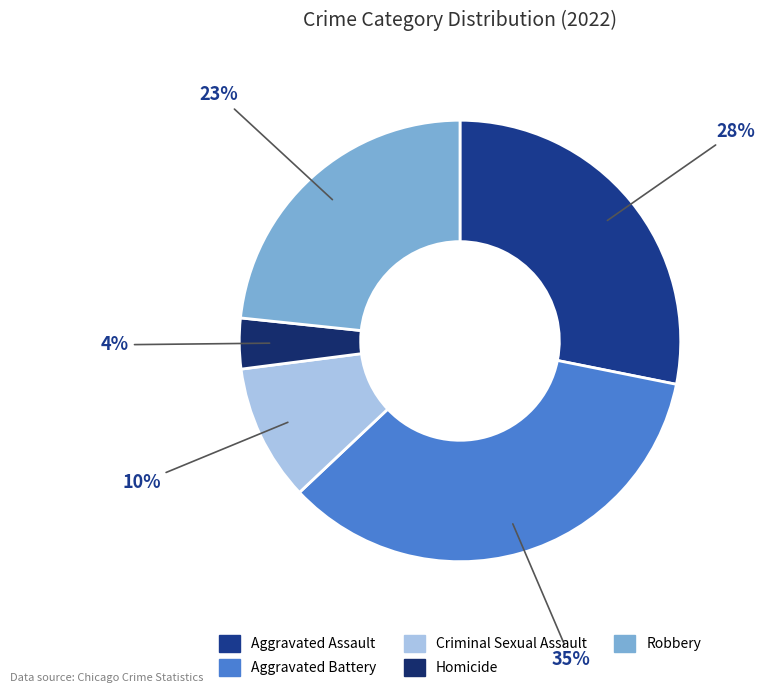

Combined, what portion of the pie is Aggravated Assault and Homicide?

31.9%